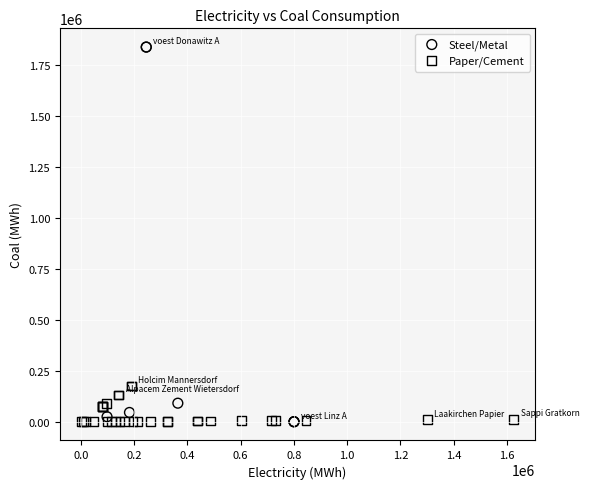

Which series contains the highest Y value?

Steel/Metal